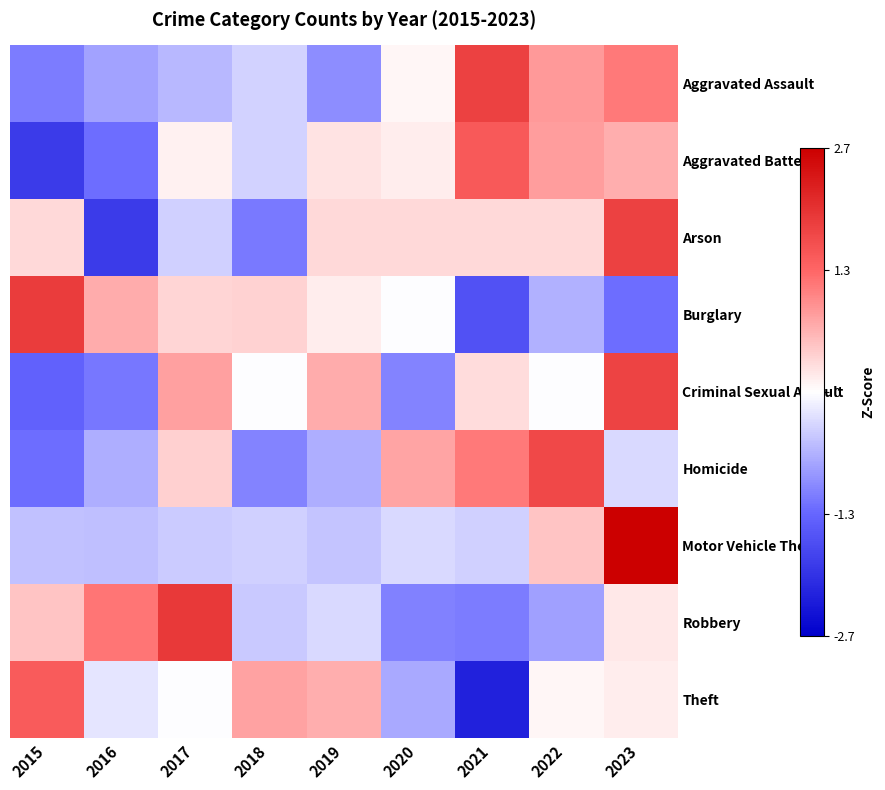

Which series has the largest range (max minus min)?

Arson